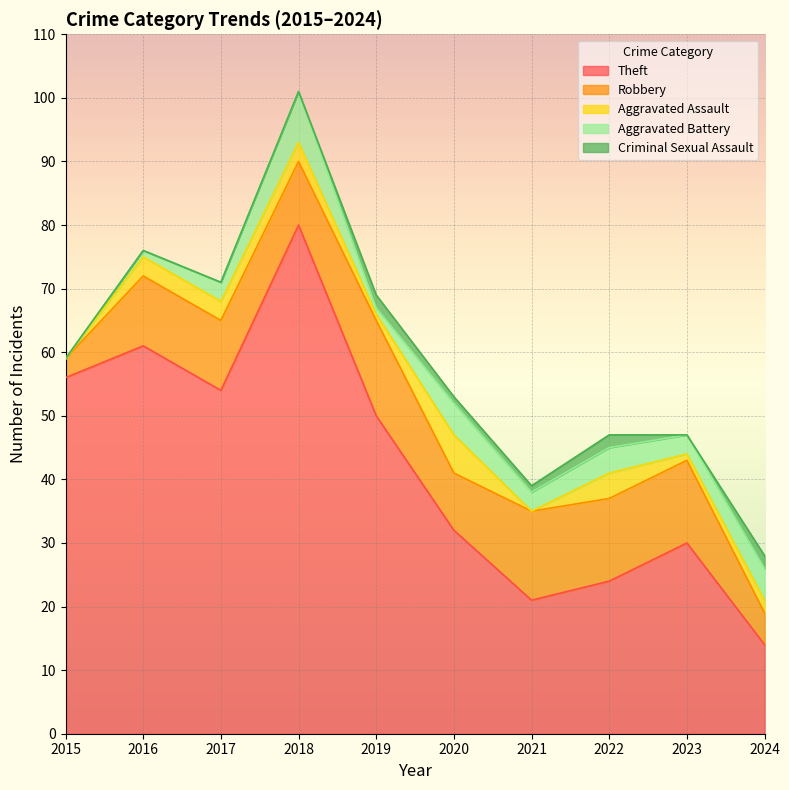

Where is the first local minimum for Aggravated Battery?

2019